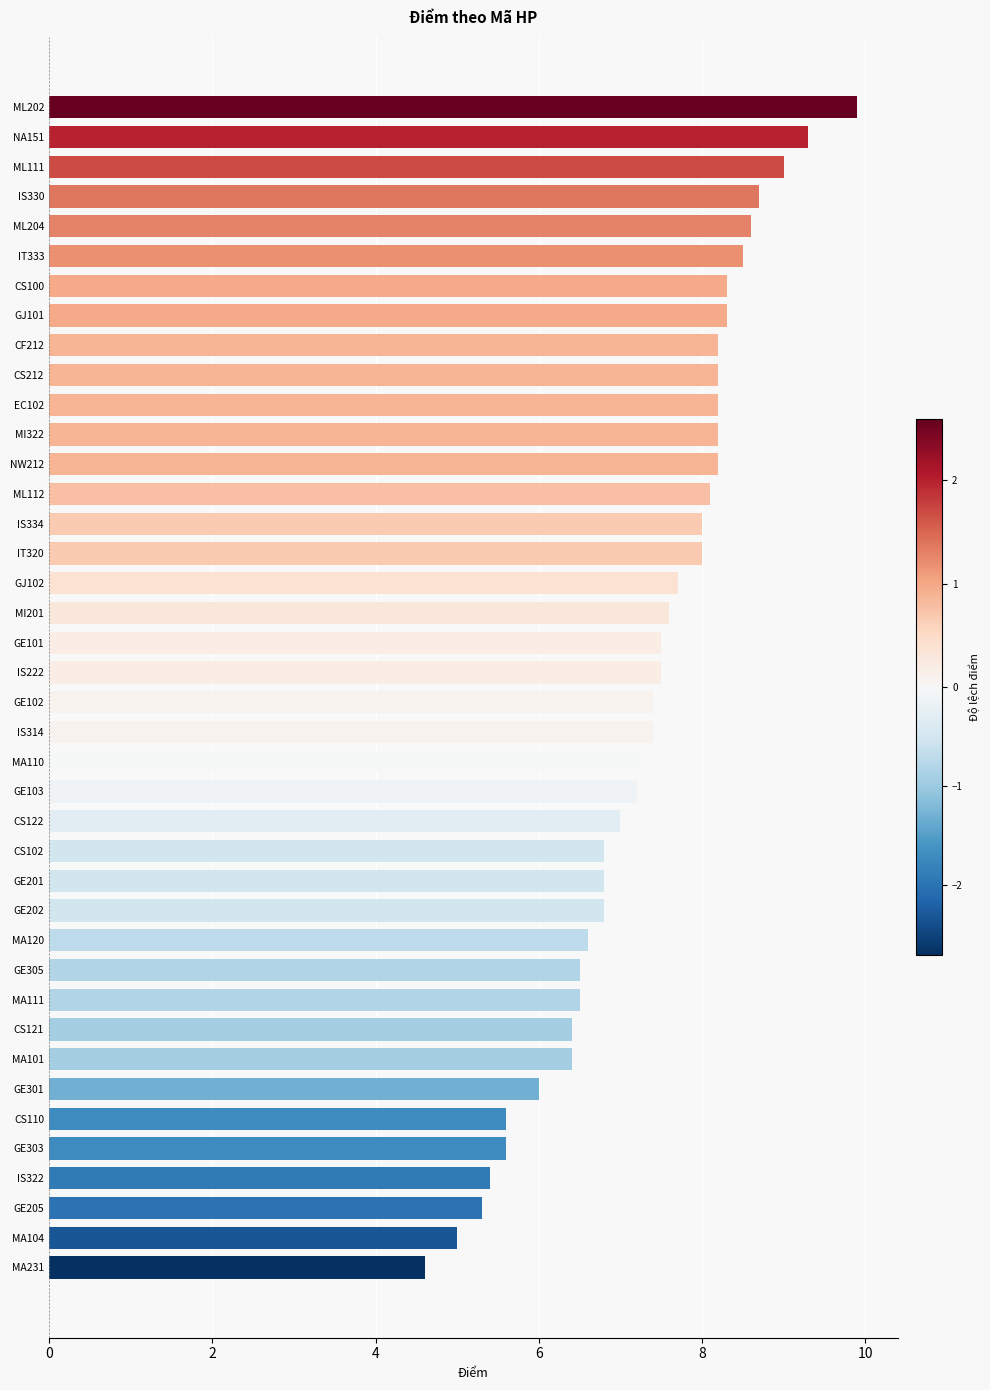

Which label corresponds to the smallest value in the chart?

MA231